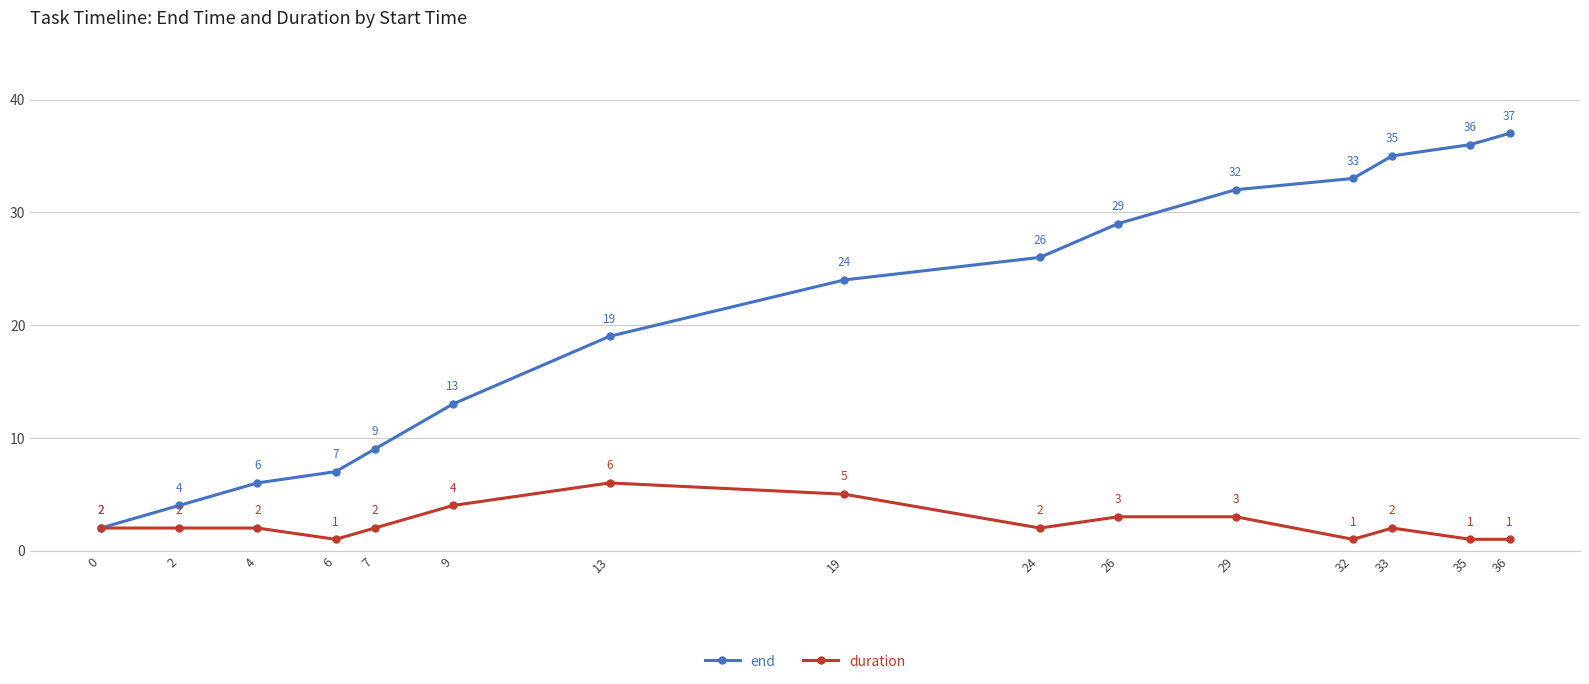

Reading right to left, transcribe all the data shown in this chart.

end: 37	36	35	33	32	29	26	24	19	13	9	7	6	4	2
duration: 1	1	2	1	3	3	2	5	6	4	2	1	2	2	2